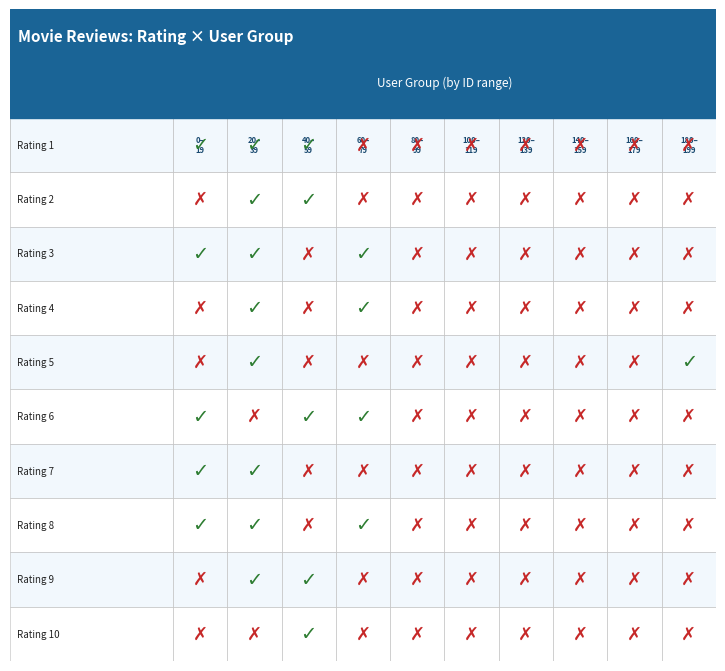

Which has a higher value, 0 or 2?

2